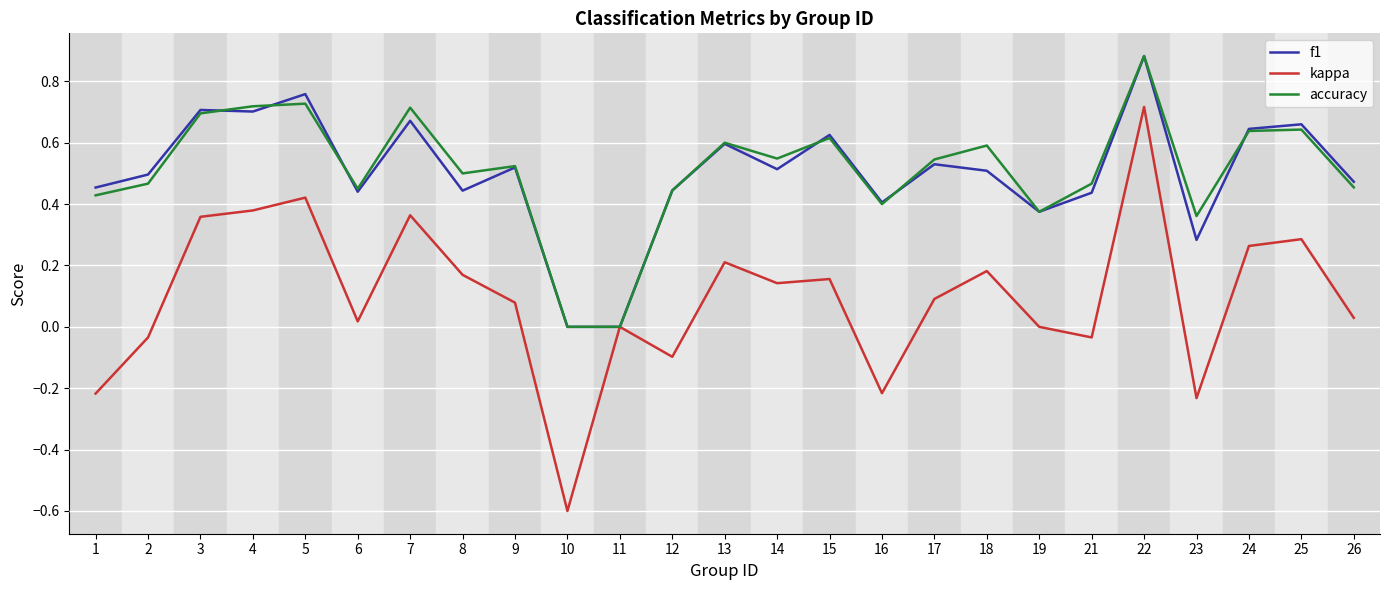

True or false: kappa has a value of 0.6 at 7.

False